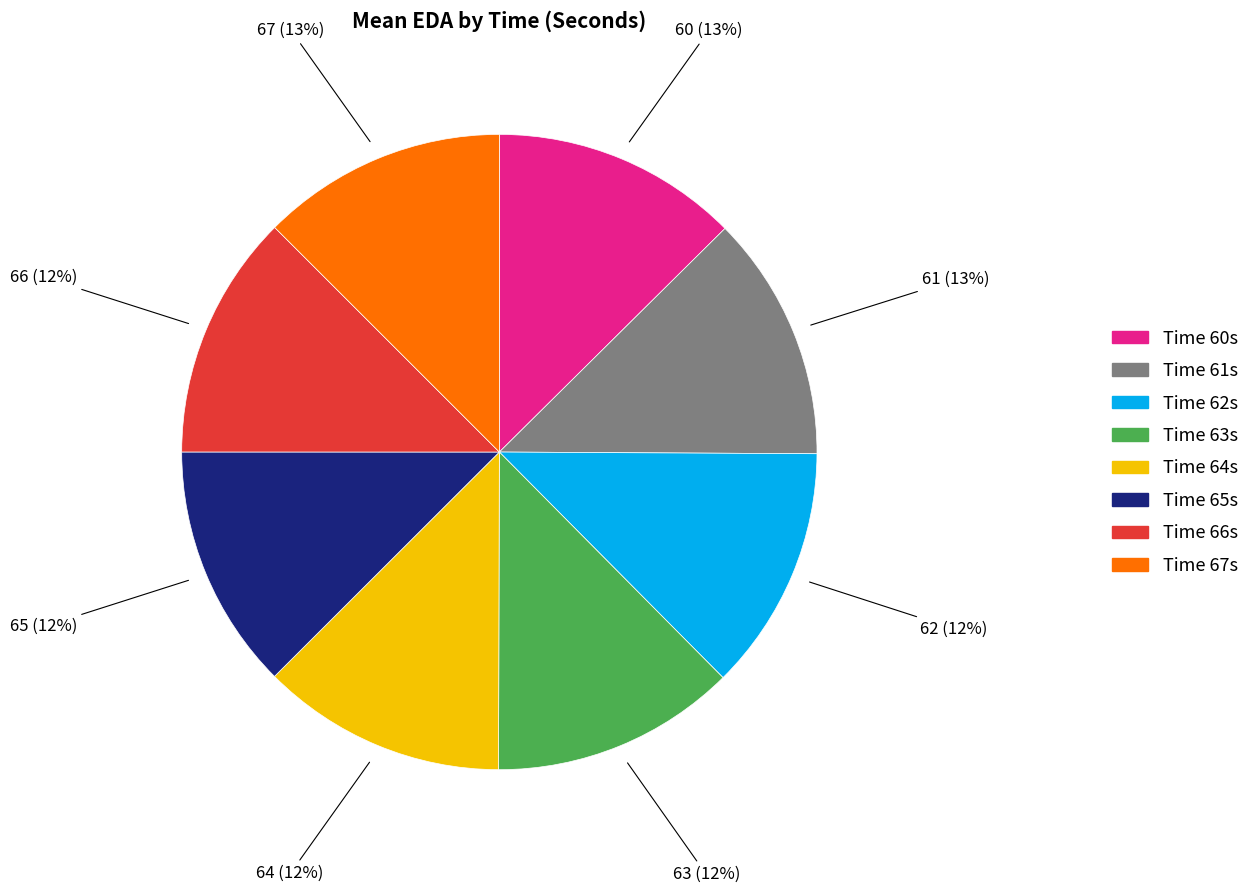

Is there any slice that represents more than half of the pie?

No